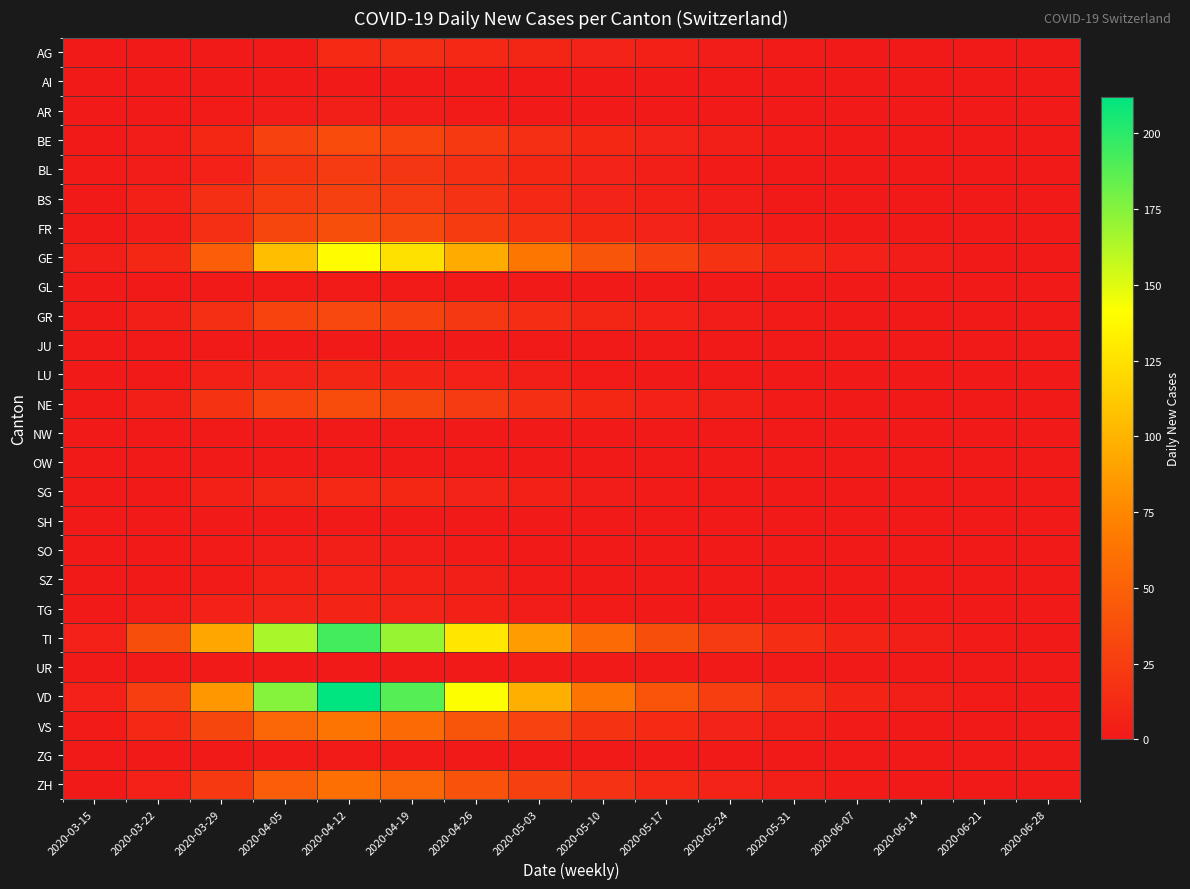

Reading left to right, what are all the values shown in this chart?

AG: 2020-03-15=0	2020-03-22=1	2020-03-29=0	2020-04-05=0	2020-04-12=12	2020-04-19=14	2020-04-26=11	2020-05-03=9	2020-05-10=7	2020-05-17=5	2020-05-24=3	2020-05-31=2	2020-06-07=1	2020-06-14=0	2020-06-21=0	2020-06-28=0
AI: 2020-03-15=0	2020-03-22=0	2020-03-29=0	2020-04-05=0	2020-04-12=0	2020-04-19=0	2020-04-26=0	2020-05-03=0	2020-05-10=0	2020-05-17=0	2020-05-24=0	2020-05-31=0	2020-06-07=0	2020-06-14=0	2020-06-21=0	2020-06-28=0
AR: 2020-03-15=0	2020-03-22=0	2020-03-29=2	2020-04-05=3	2020-04-12=4	2020-04-19=3	2020-04-26=2	2020-05-03=1	2020-05-10=0	2020-05-17=0	2020-05-24=0	2020-05-31=0	2020-06-07=0	2020-06-14=0	2020-06-21=0	2020-06-28=0
BE: 2020-03-15=0	2020-03-22=3	2020-03-29=10	2020-04-05=28	2020-04-12=35	2020-04-19=30	2020-04-26=22	2020-05-03=15	2020-05-10=10	2020-05-17=7	2020-05-24=4	2020-05-31=2	2020-06-07=1	2020-06-14=0	2020-06-21=0	2020-06-28=0
BL: 2020-03-15=2	2020-03-22=3	2020-03-29=6	2020-04-05=19	2020-04-12=23	2020-04-19=20	2020-04-26=15	2020-05-03=10	2020-05-10=7	2020-05-17=4	2020-05-24=2	2020-05-31=1	2020-06-07=0	2020-06-14=0	2020-06-21=0	2020-06-28=0
BS: 2020-03-15=0	2020-03-22=5	2020-03-29=15	2020-04-05=24	2020-04-12=27	2020-04-19=23	2020-04-26=17	2020-05-03=11	2020-05-10=7	2020-05-17=5	2020-05-24=3	2020-05-31=1	2020-06-07=0	2020-06-14=0	2020-06-21=0	2020-06-28=0
FR: 2020-03-15=0	2020-03-22=3	2020-03-29=15	2020-04-05=31	2020-04-12=37	2020-04-19=32	2020-04-26=24	2020-05-03=16	2020-05-10=10	2020-05-17=7	2020-05-24=4	2020-05-31=2	2020-06-07=1	2020-06-14=0	2020-06-21=0	2020-06-28=0
GE: 2020-03-15=4	2020-03-22=10	2020-03-29=48	2020-04-05=106	2020-04-12=140	2020-04-19=125	2020-04-26=95	2020-05-03=65	2020-05-10=42	2020-05-17=28	2020-05-24=18	2020-05-31=10	2020-06-07=6	2020-06-14=3	2020-06-21=1	2020-06-28=0
GL: 2020-03-15=0	2020-03-22=0	2020-03-29=1	2020-04-05=2	2020-04-12=2	2020-04-19=2	2020-04-26=1	2020-05-03=1	2020-05-10=0	2020-05-17=0	2020-05-24=0	2020-05-31=0	2020-06-07=0	2020-06-14=0	2020-06-21=0	2020-06-28=0
GR: 2020-03-15=0	2020-03-22=4	2020-03-29=15	2020-04-05=30	2020-04-12=33	2020-04-19=28	2020-04-26=21	2020-05-03=14	2020-05-10=9	2020-05-17=6	2020-05-24=3	2020-05-31=2	2020-06-07=1	2020-06-14=0	2020-06-21=0	2020-06-28=0
JU: 2020-03-15=0	2020-03-22=0	2020-03-29=0	2020-04-05=0	2020-04-12=0	2020-04-19=0	2020-04-26=0	2020-05-03=0	2020-05-10=0	2020-05-17=0	2020-05-24=0	2020-05-31=0	2020-06-07=0	2020-06-14=0	2020-06-21=0	2020-06-28=0
LU: 2020-03-15=0	2020-03-22=1	2020-03-29=5	2020-04-05=7	2020-04-12=9	2020-04-19=8	2020-04-26=6	2020-05-03=4	2020-05-10=2	2020-05-17=1	2020-05-24=0	2020-05-31=0	2020-06-07=0	2020-06-14=0	2020-06-21=0	2020-06-28=0
NE: 2020-03-15=0	2020-03-22=4	2020-03-29=18	2020-04-05=30	2020-04-12=36	2020-04-19=31	2020-04-26=23	2020-05-03=15	2020-05-10=10	2020-05-17=6	2020-05-24=4	2020-05-31=2	2020-06-07=1	2020-06-14=0	2020-06-21=0	2020-06-28=0
NW: 2020-03-15=0	2020-03-22=0	2020-03-29=0	2020-04-05=0	2020-04-12=0	2020-04-19=0	2020-04-26=0	2020-05-03=0	2020-05-10=0	2020-05-17=0	2020-05-24=0	2020-05-31=0	2020-06-07=0	2020-06-14=0	2020-06-21=0	2020-06-28=0
OW: 2020-03-15=0	2020-03-22=0	2020-03-29=0	2020-04-05=0	2020-04-12=0	2020-04-19=0	2020-04-26=0	2020-05-03=0	2020-05-10=0	2020-05-17=0	2020-05-24=0	2020-05-31=0	2020-06-07=0	2020-06-14=0	2020-06-21=0	2020-06-28=0
SG: 2020-03-15=0	2020-03-22=1	2020-03-29=5	2020-04-05=9	2020-04-12=11	2020-04-19=10	2020-04-26=7	2020-05-03=5	2020-05-10=3	2020-05-17=2	2020-05-24=1	2020-05-31=0	2020-06-07=0	2020-06-14=0	2020-06-21=0	2020-06-28=0
SH: 2020-03-15=0	2020-03-22=0	2020-03-29=0	2020-04-05=1	2020-04-12=1	2020-04-19=1	2020-04-26=1	2020-05-03=0	2020-05-10=0	2020-05-17=0	2020-05-24=0	2020-05-31=0	2020-06-07=0	2020-06-14=0	2020-06-21=0	2020-06-28=0
SO: 2020-03-15=0	2020-03-22=0	2020-03-29=2	2020-04-05=3	2020-04-12=4	2020-04-19=3	2020-04-26=2	2020-05-03=1	2020-05-10=0	2020-05-17=0	2020-05-24=0	2020-05-31=0	2020-06-07=0	2020-06-14=0	2020-06-21=0	2020-06-28=0
SZ: 2020-03-15=0	2020-03-22=0	2020-03-29=2	2020-04-05=5	2020-04-12=6	2020-04-19=5	2020-04-26=4	2020-05-03=2	2020-05-10=1	2020-05-17=0	2020-05-24=0	2020-05-31=0	2020-06-07=0	2020-06-14=0	2020-06-21=0	2020-06-28=0
TG: 2020-03-15=0	2020-03-22=3	2020-03-29=6	2020-04-05=7	2020-04-12=8	2020-04-19=7	2020-04-26=5	2020-05-03=3	2020-05-10=2	2020-05-17=1	2020-05-24=0	2020-05-31=0	2020-06-07=0	2020-06-14=0	2020-06-21=0	2020-06-28=0
TI: 2020-03-15=6	2020-03-22=37	2020-03-29=93	2020-04-05=165	2020-04-12=193	2020-04-19=170	2020-04-26=128	2020-05-03=87	2020-05-10=56	2020-05-17=37	2020-05-24=23	2020-05-31=14	2020-06-07=8	2020-06-14=4	2020-06-21=2	2020-06-28=1
UR: 2020-03-15=0	2020-03-22=0	2020-03-29=0	2020-04-05=1	2020-04-12=1	2020-04-19=1	2020-04-26=0	2020-05-03=0	2020-05-10=0	2020-05-17=0	2020-05-24=0	2020-05-31=0	2020-06-07=0	2020-06-14=0	2020-06-21=0	2020-06-28=0
VD: 2020-03-15=6	2020-03-22=26	2020-03-29=84	2020-04-05=175	2020-04-12=212	2020-04-19=188	2020-04-26=142	2020-05-03=97	2020-05-10=63	2020-05-17=41	2020-05-24=26	2020-05-31=15	2020-06-07=8	2020-06-14=4	2020-06-21=2	2020-06-28=1
VS: 2020-03-15=2	2020-03-22=11	2020-03-29=31	2020-04-05=53	2020-04-12=63	2020-04-19=56	2020-04-26=42	2020-05-03=29	2020-05-10=18	2020-05-17=12	2020-05-24=7	2020-05-31=4	2020-06-07=2	2020-06-14=1	2020-06-21=0	2020-06-28=0
ZG: 2020-03-15=0	2020-03-22=0	2020-03-29=1	2020-04-05=2	2020-04-12=2	2020-04-19=2	2020-04-26=1	2020-05-03=1	2020-05-10=0	2020-05-17=0	2020-05-24=0	2020-05-31=0	2020-06-07=0	2020-06-14=0	2020-06-21=0	2020-06-28=0
ZH: 2020-03-15=1	2020-03-22=6	2020-03-29=22	2020-04-05=48	2020-04-12=60	2020-04-19=53	2020-04-26=40	2020-05-03=27	2020-05-10=17	2020-05-17=11	2020-05-24=7	2020-05-31=4	2020-06-07=2	2020-06-14=1	2020-06-21=0	2020-06-28=0